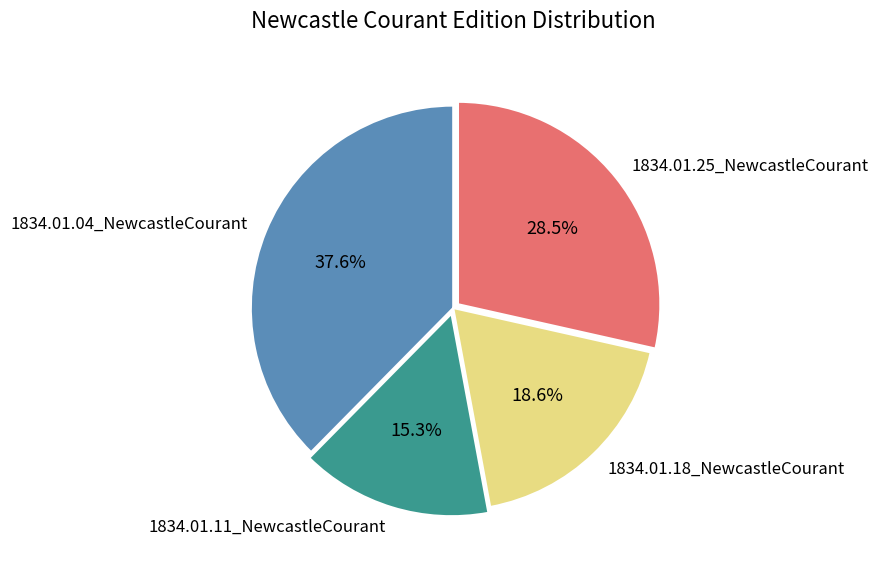

Count the number of slices in the pie.

4